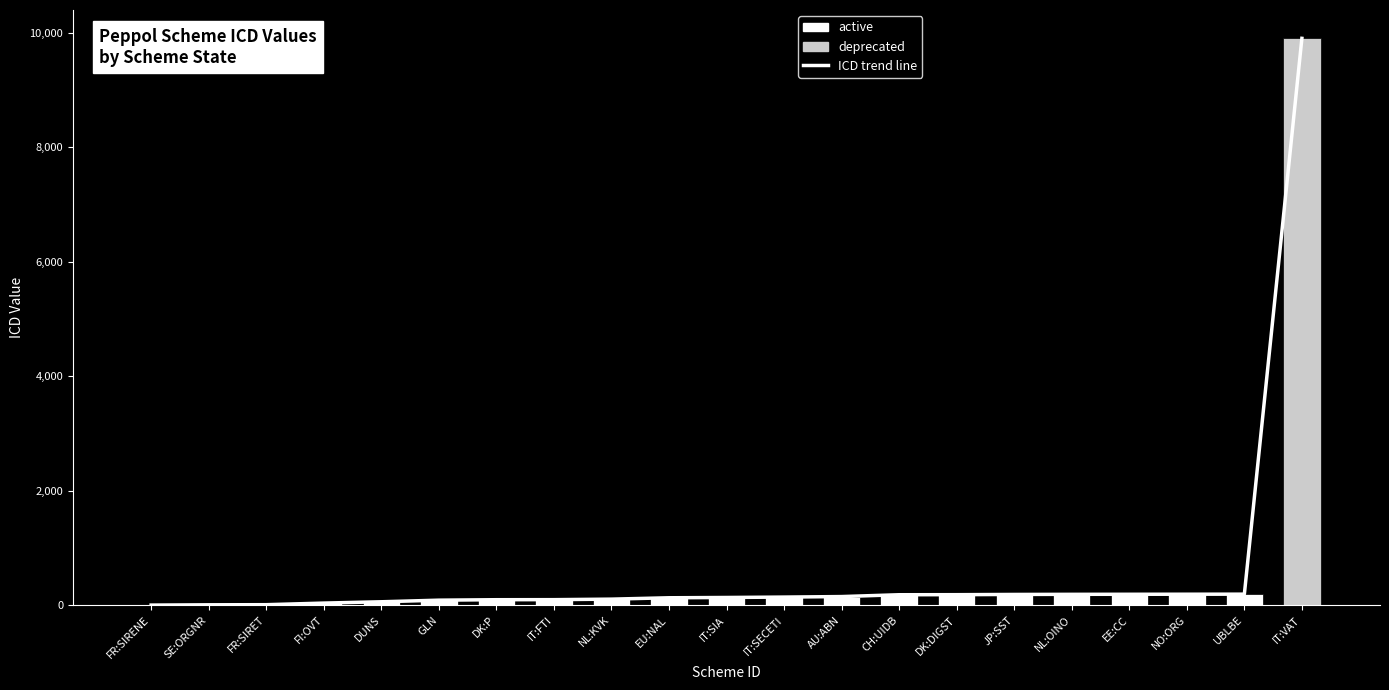

Reading left to right, transcribe all the data shown in this chart.

2	7	9	37	60	88	96	97	106	130	135	142	151	183	184	188	190	191	192	193	9906